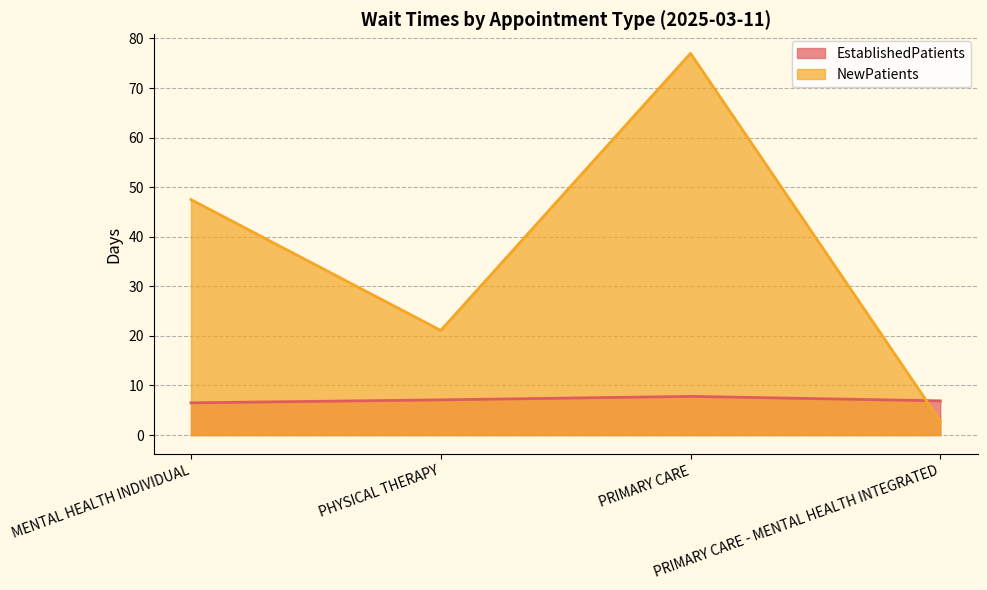

The NewPatients series shows 12.2 at PHYSICAL THERAPY. True or false?

False